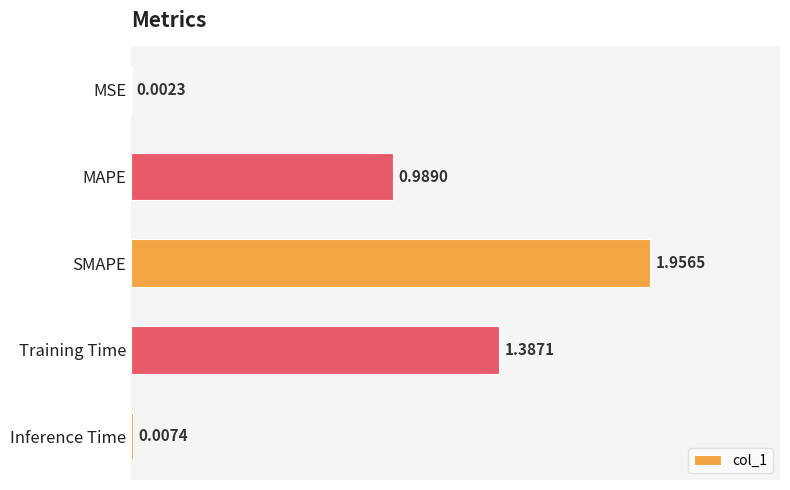

What is the sum of all values?

4.3